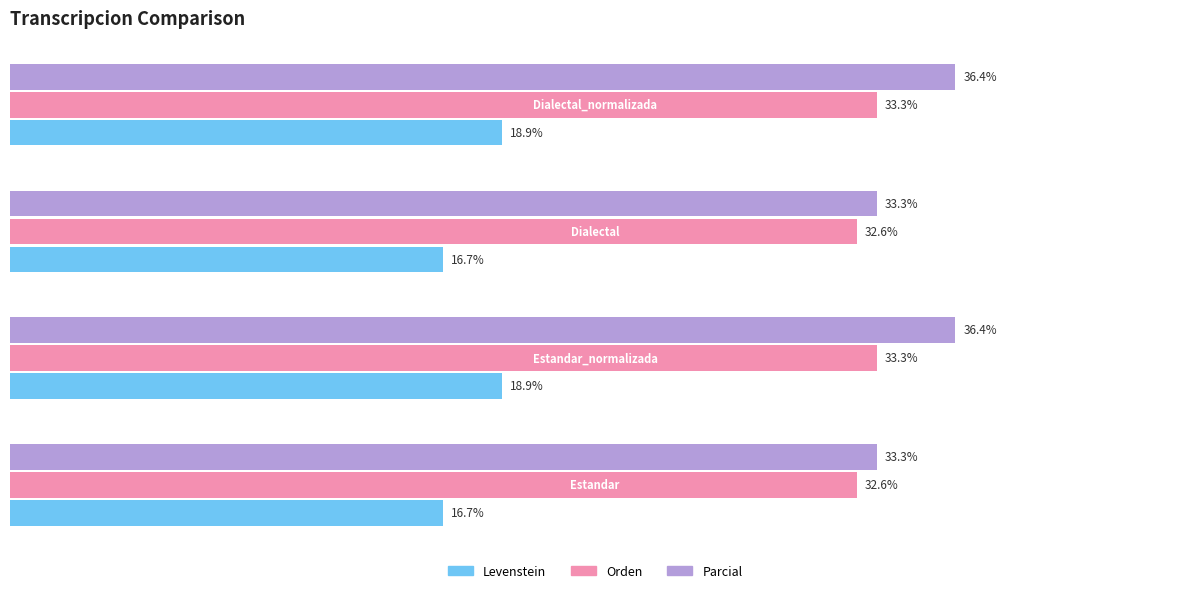

Which series has the widest spread of values?

Parcial